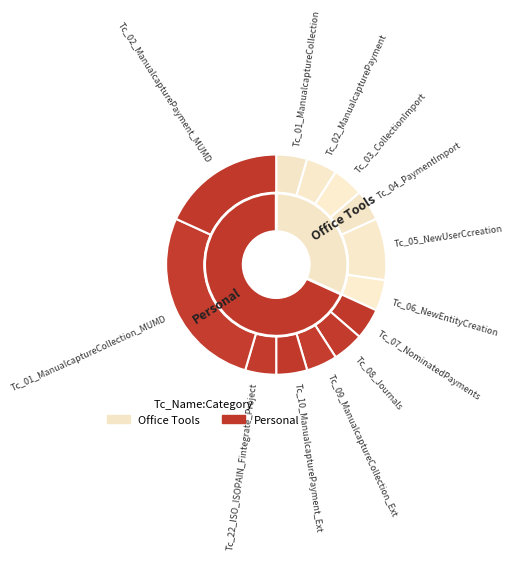

What is the largest slice in the pie chart?

Tc_01_ManualcaptureCollection_MUMD